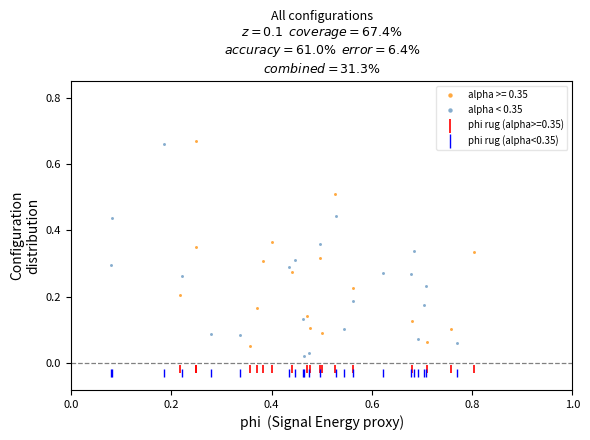

Which series reaches the minimum Y coordinate?

phi rug (alpha<0.35)